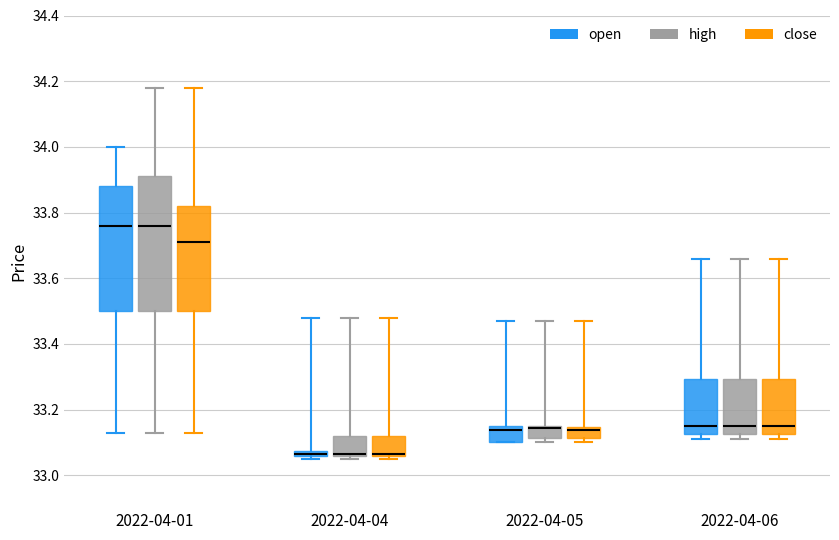

Where is the lower edge of the box for 2022-04-01 (close) on the y-axis? The values are not printed on the chart, so give them approximately, as read against the axis.

33.50